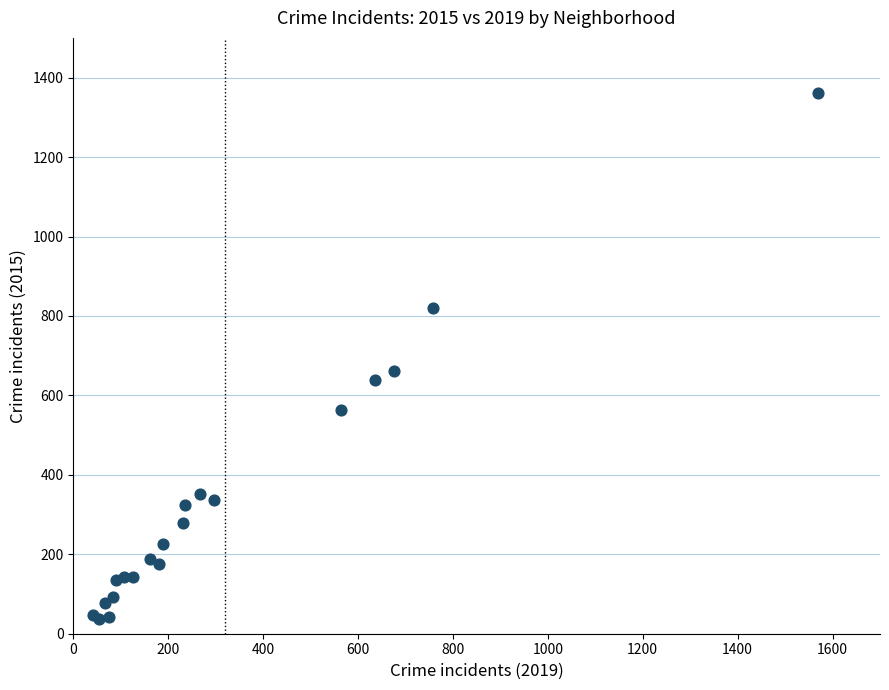

What Y value in the scatter plot is closest to 699?

661